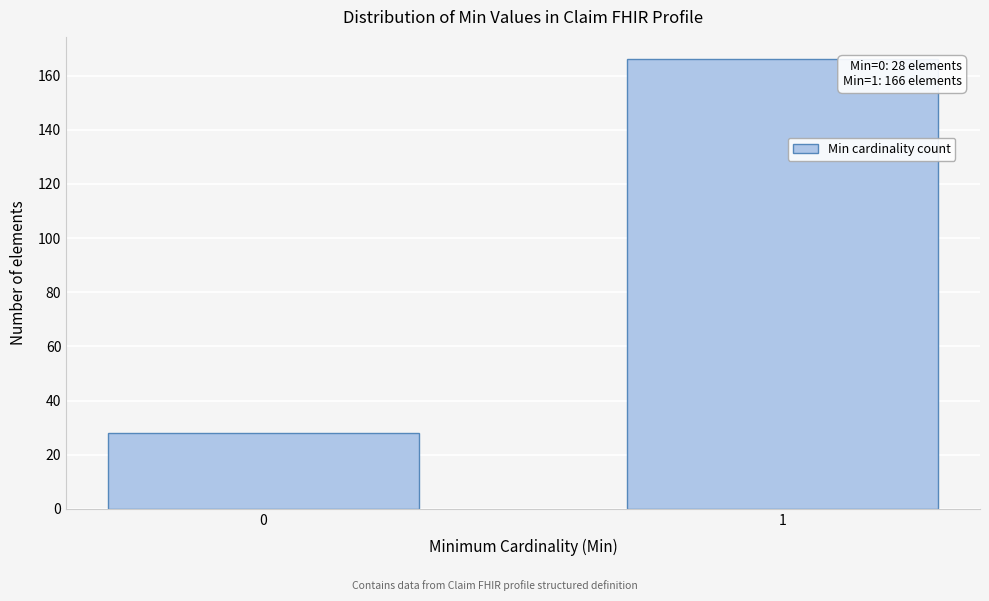

Reading left to right, what are all the values shown in this chart?

28	166